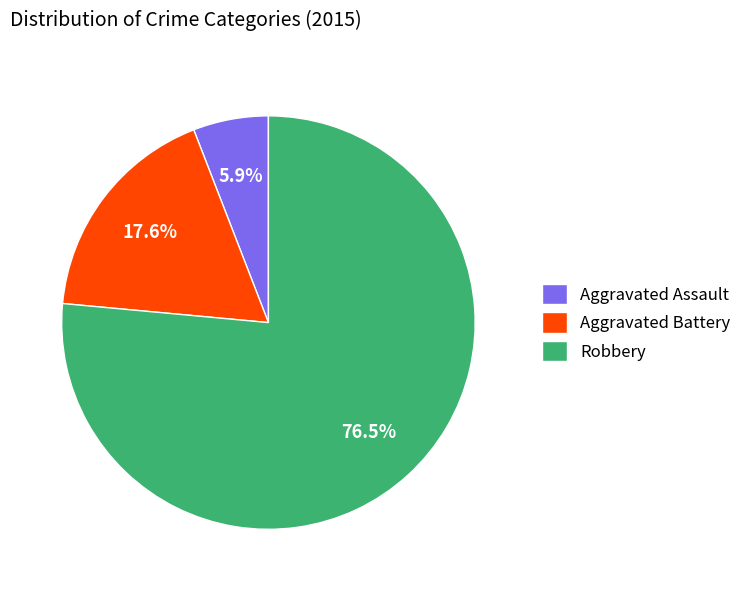

To the nearest percent, what is the difference between the largest and smallest slice percentages?

71%